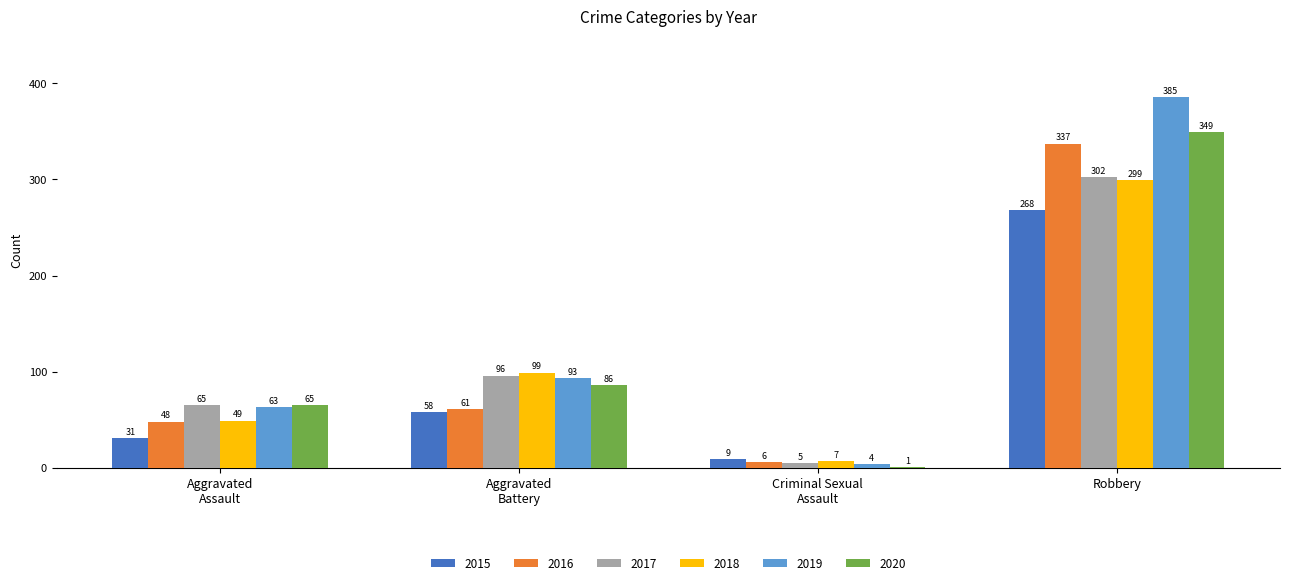

How many 2018 values are between 49 and 299?

3